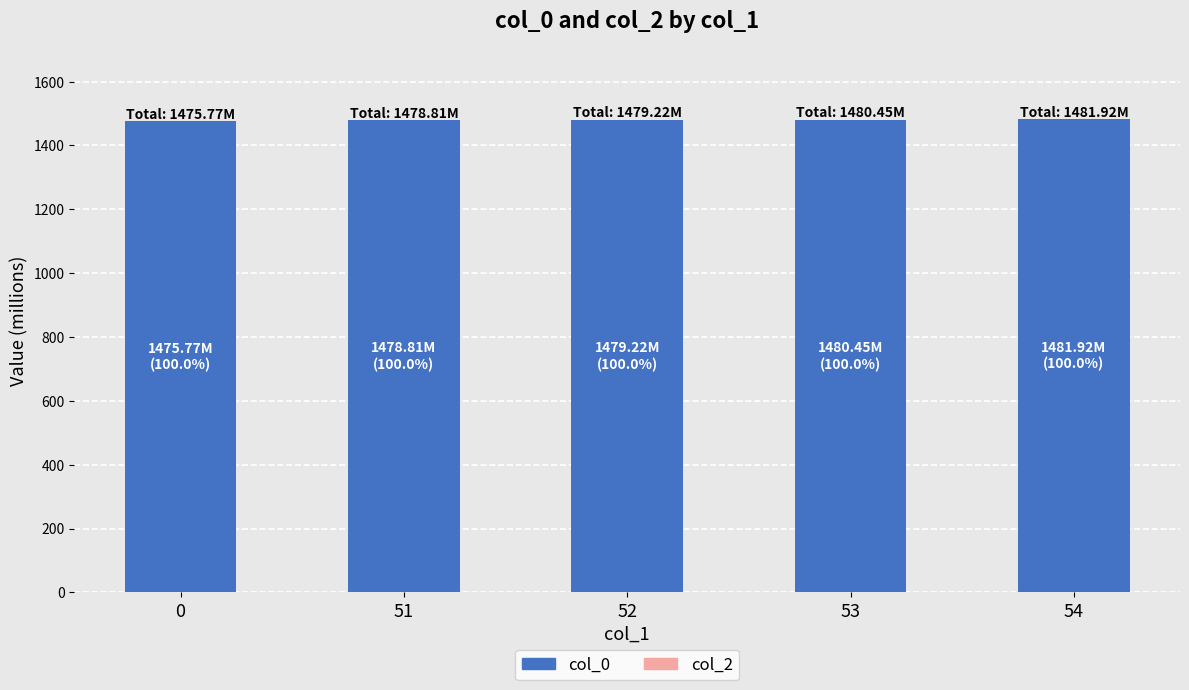

What is the minimum value shown in the chart?

1475.8